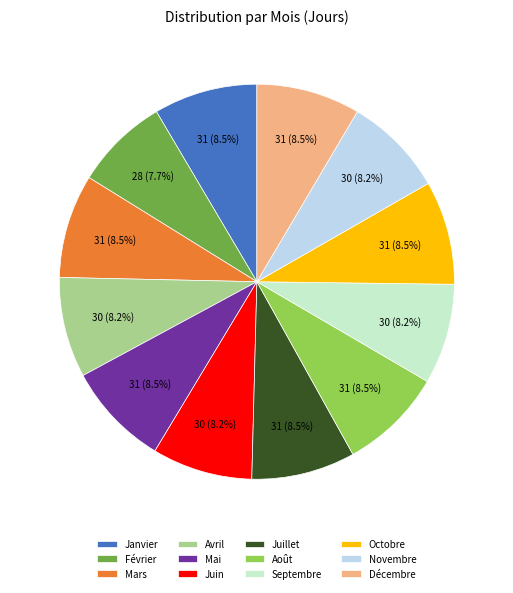

Which slice is the smallest?

Février